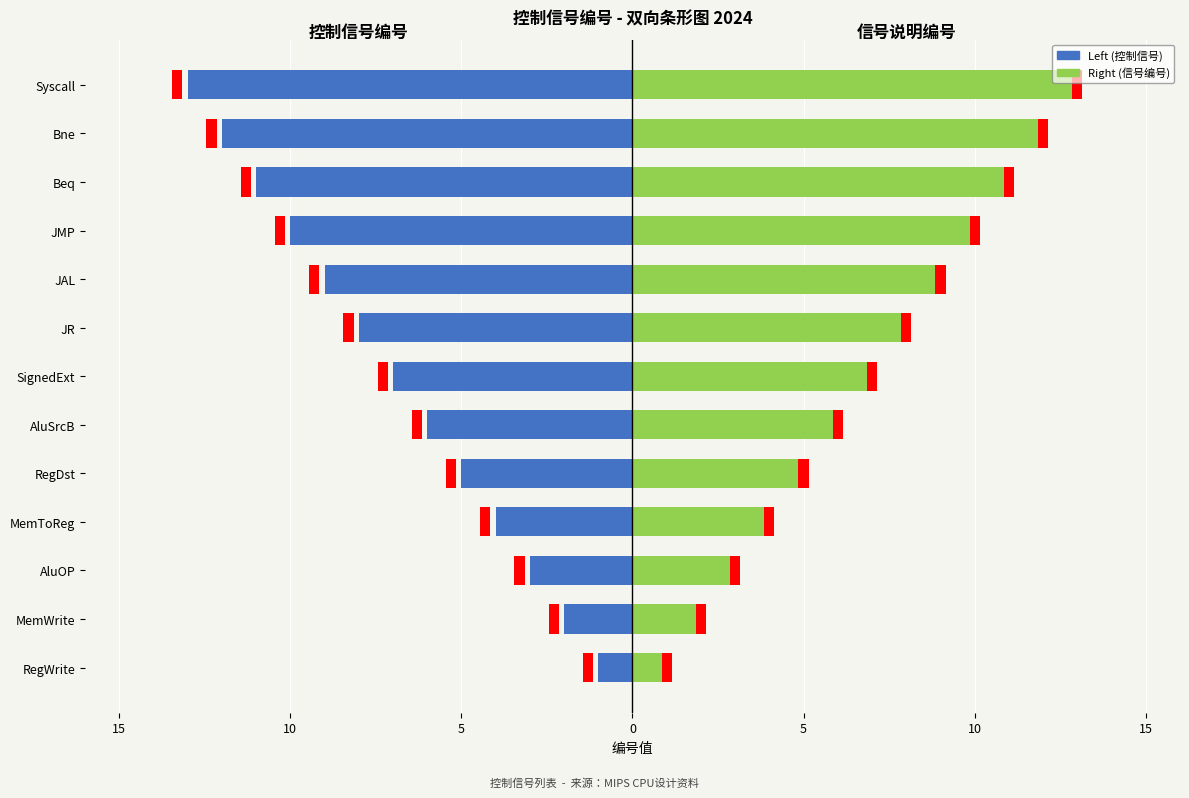

What is the value of the Right (信号编号) bar at the 12th from the left?

12